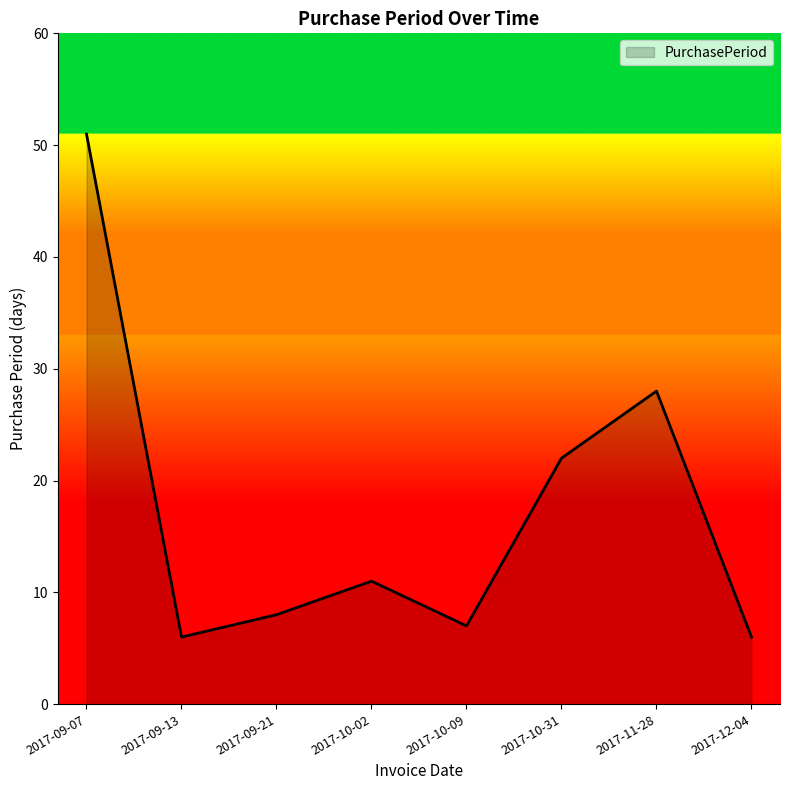

Reading right to left, transcribe all the data shown in this chart.

2017-12-04=6	2017-11-28=28	2017-10-31=22	2017-10-09=7	2017-10-02=11	2017-09-21=8	2017-09-13=6	2017-09-07=51